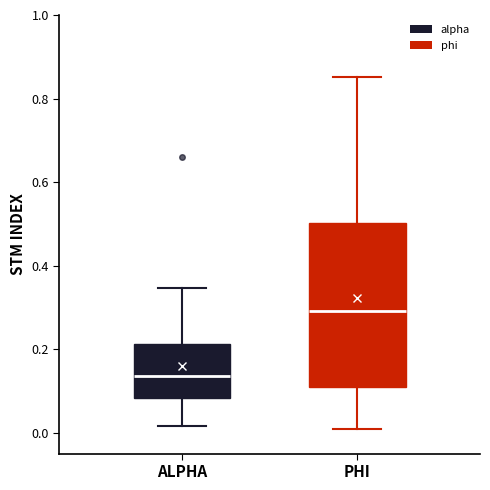

Where does the upper whisker of the box for PHI end on the y-axis? The values are not printed on the chart, so give them approximately, as read against the axis.

0.86